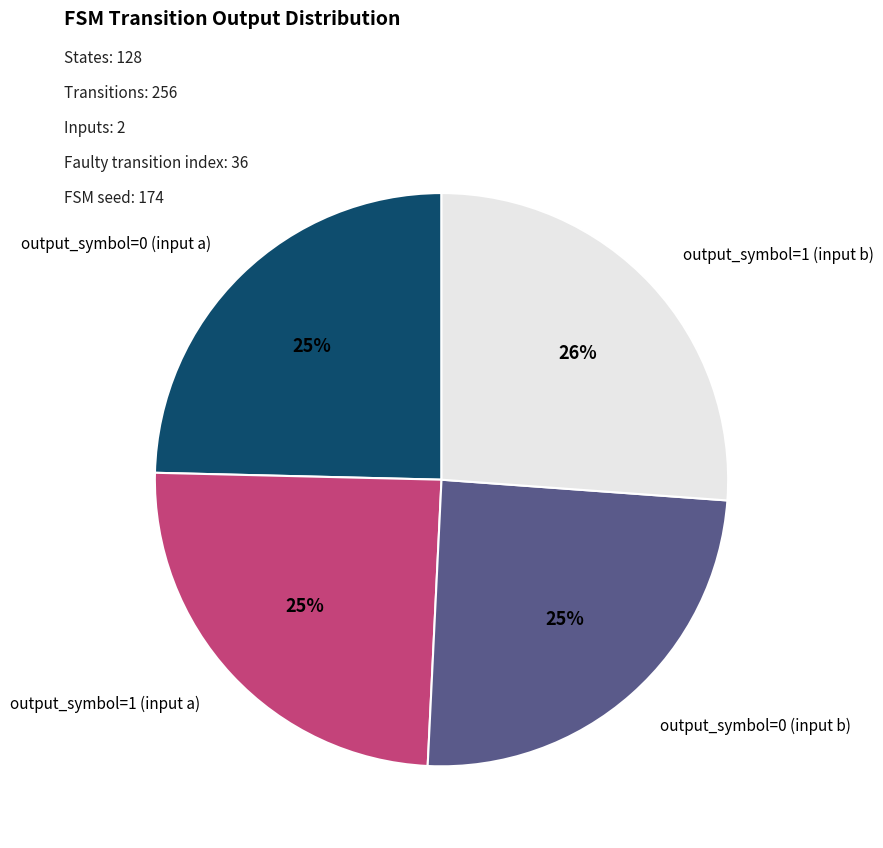

To the nearest percent, what is the average slice percentage?

25%